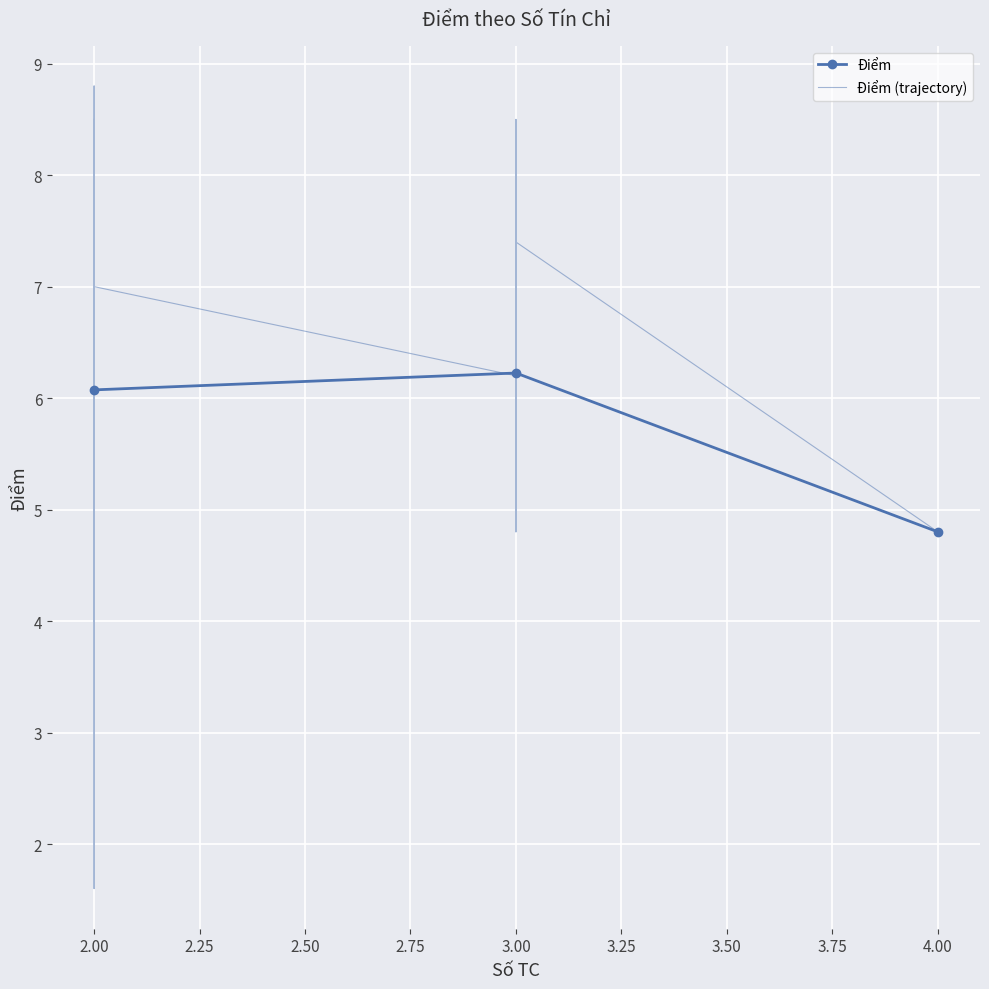

What is the value of the Điểm point at the 1st from the left?

6.1